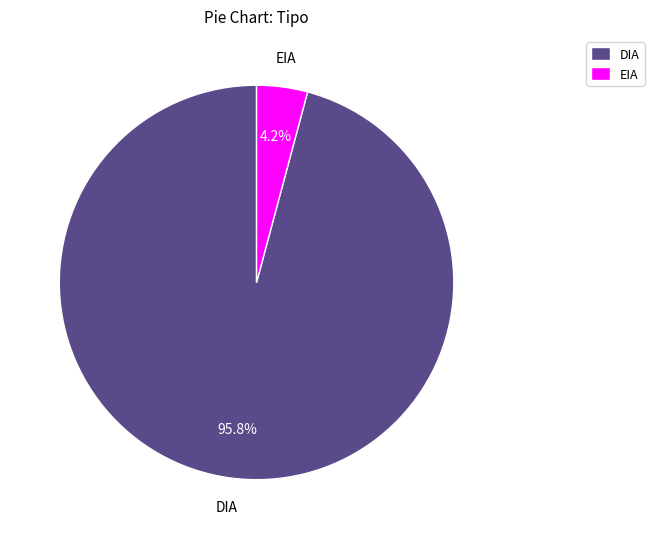

The DIA slice represents 96% of the pie. True or false?

True